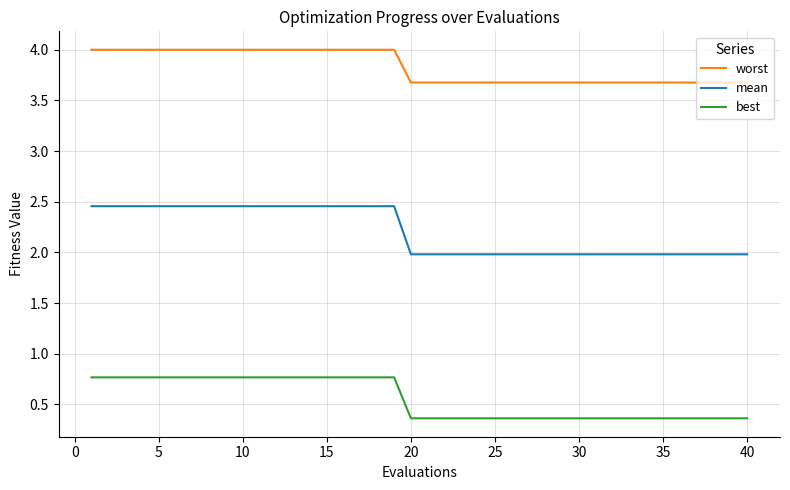

Which series has the largest total across all categories?

worst